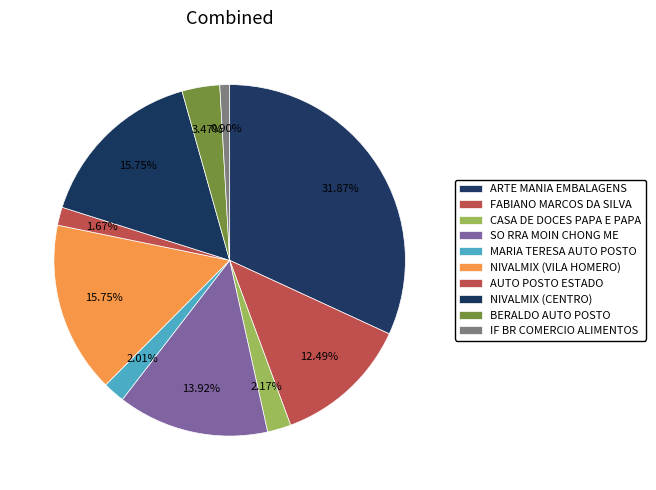

How many slices are in this pie chart?

10